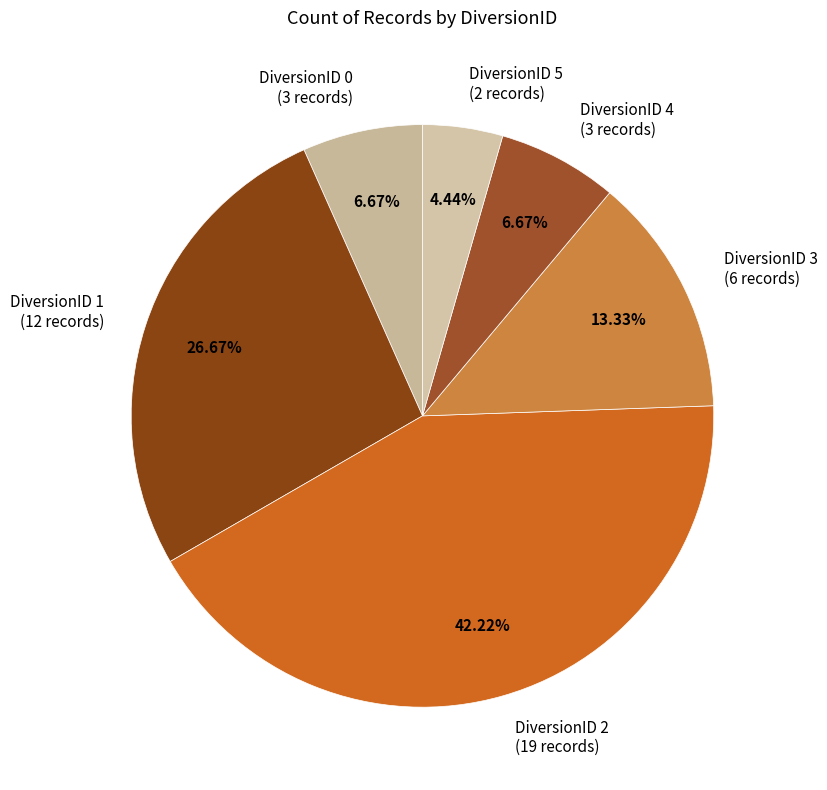

Combined, do DiversionID 4 and DiversionID 1 account for over 50%?

No